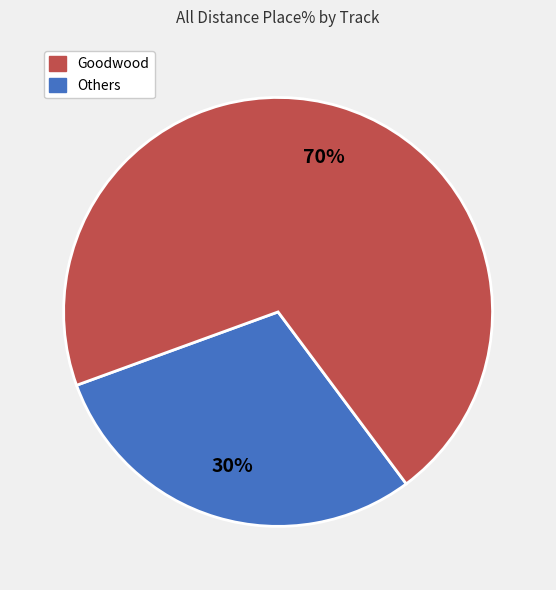

To the nearest percent, what is the average slice percentage?

50%